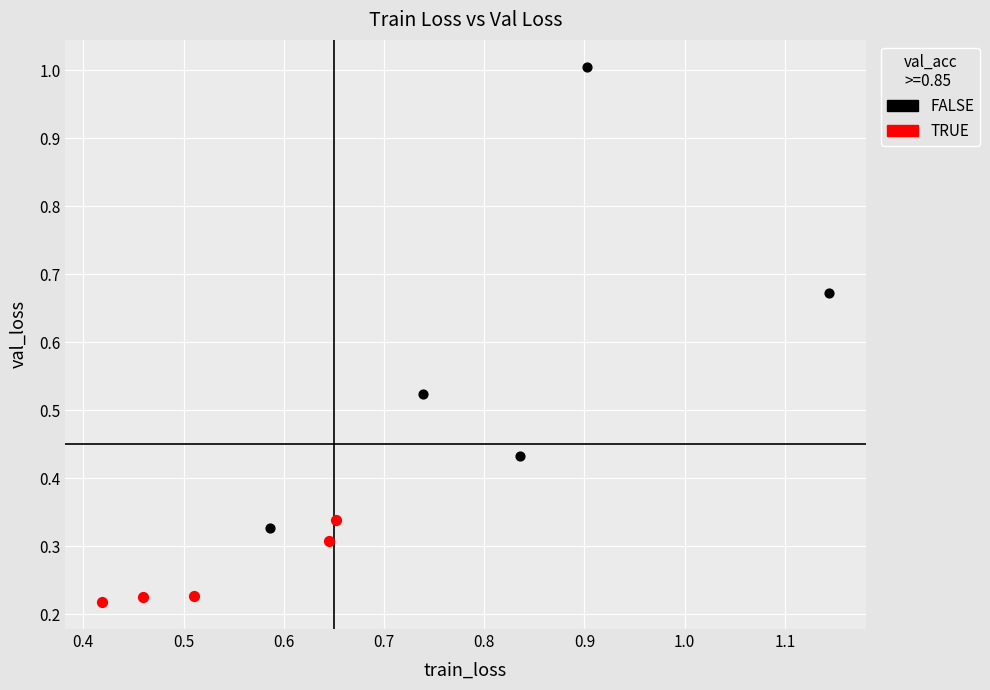

Which series contains the highest Y value?

FALSE